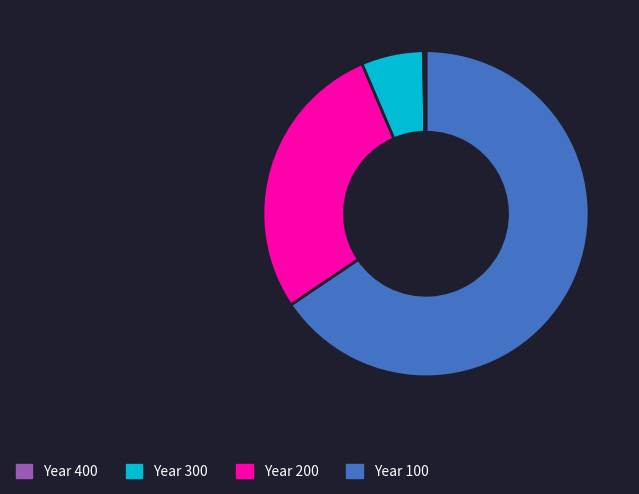

Count the number of slices in the pie.

4